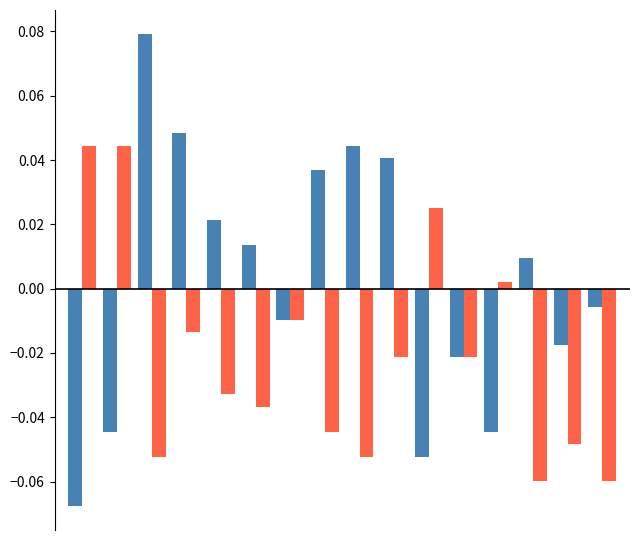

How many bars are there in each group?

2